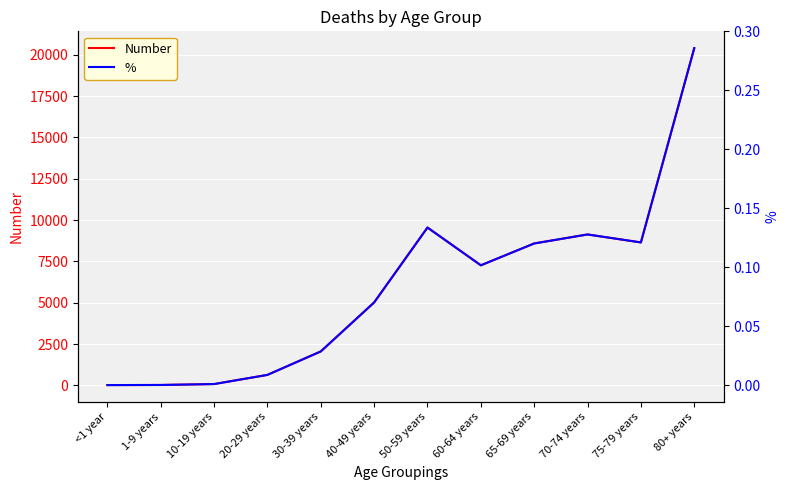

In Number, how many points are lower than both neighbors (excluding endpoints)?

2